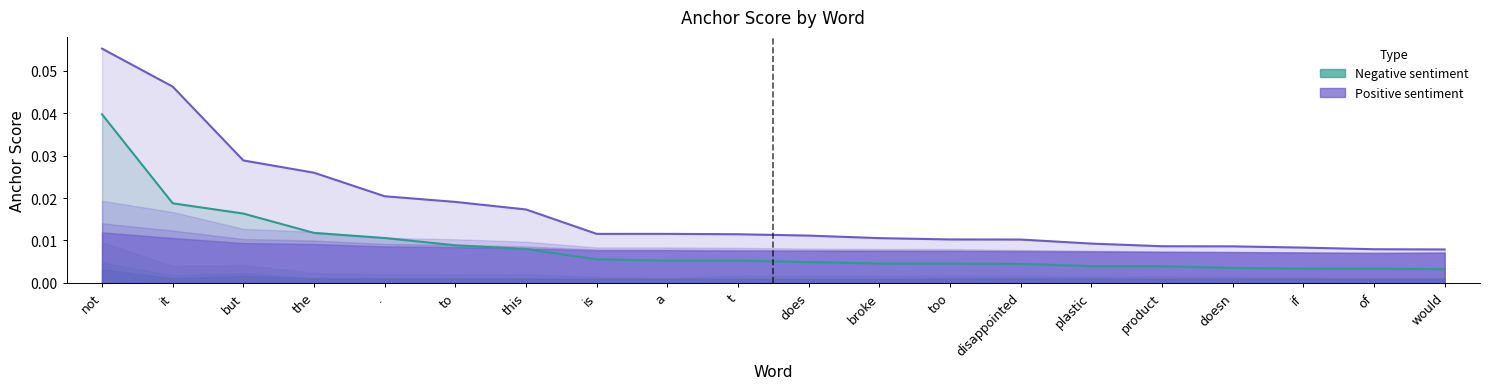

Reading right to left, transcribe all the data shown in this chart.

Negative sentiment: would=0.0	of=0.0	if=0.0	doesn=0.0	product=0.0	plastic=0.0	disappointed=0.0	too=0.0	broke=0.0	does=0.0	t=0.0	a=0.0	is=0.0	this=0.0	to=0.0	.=0.0	the=0.0	but=0.0	it=0.0	not=0.0
Positive sentiment: would=0.0	of=0.0	if=0.0	doesn=0.0	product=0.0	plastic=0.0	disappointed=0.0	too=0.0	broke=0.0	does=0.0	t=0.0	a=0.0	is=0.0	this=0.0	to=0.0	.=0.0	the=0.0	but=0.0	it=0.0	not=0.1